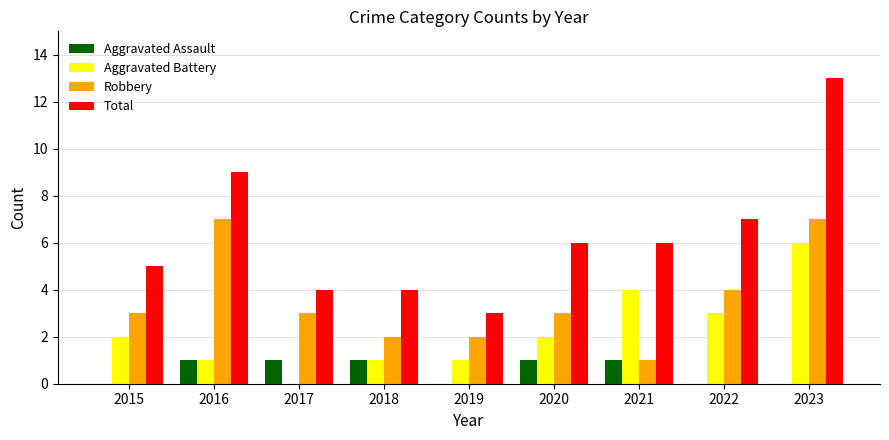

Where is Aggravated Battery nearest to the value 3?

2022